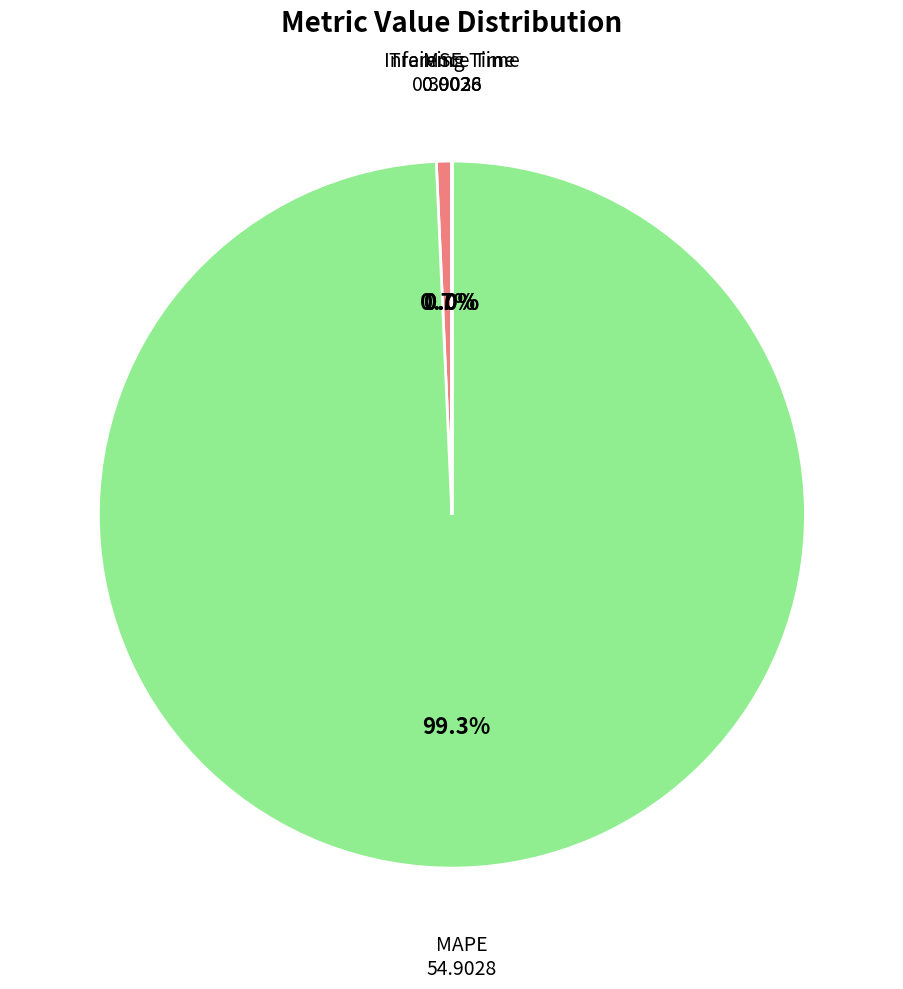

To the nearest percent, what is the difference between the largest and smallest slice percentages?

99%